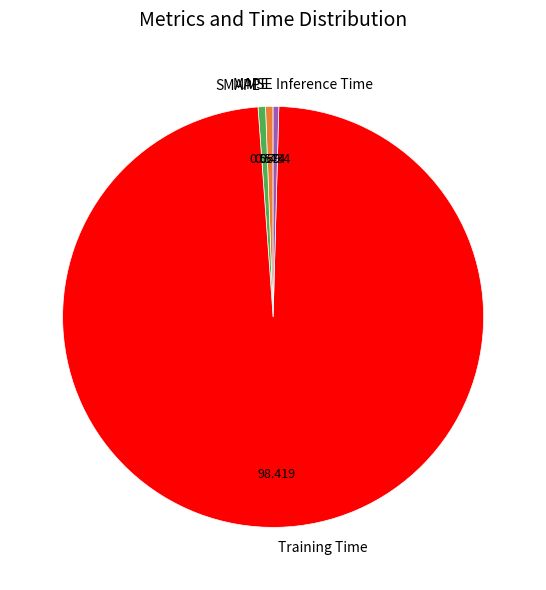

Which category has the biggest portion of the pie?

Training Time